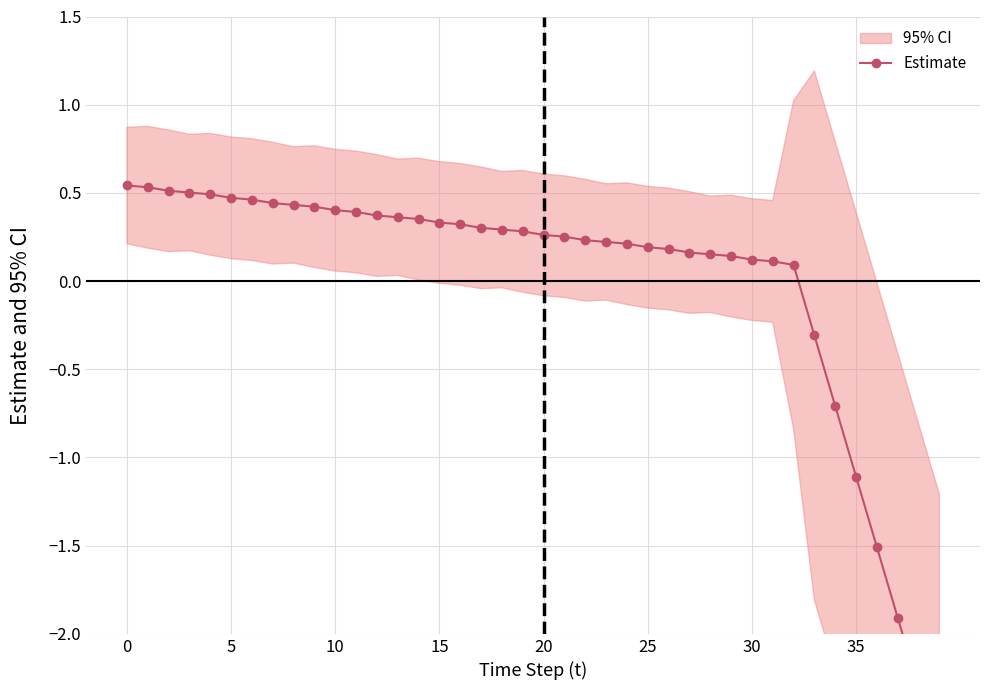

Between 34 and 35, which is larger?

34